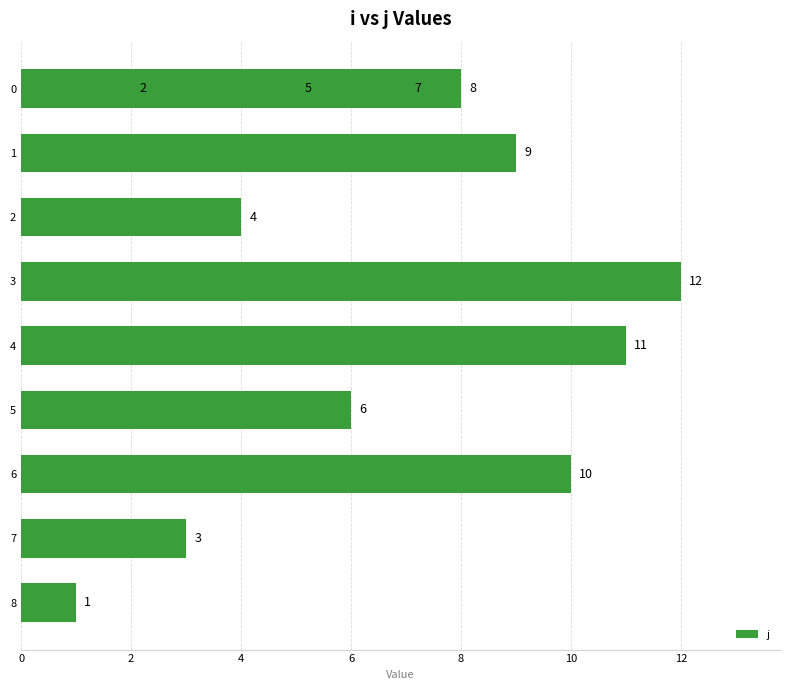

What is the maximum value shown in the chart?

12